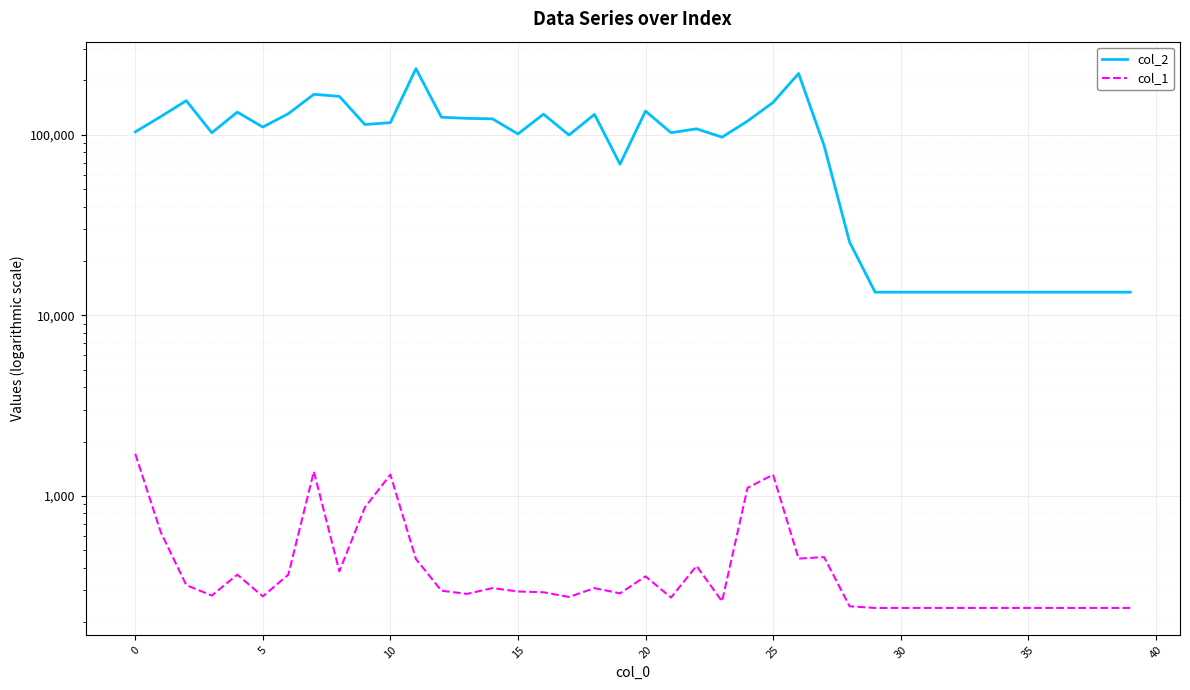

Which series has the largest total across all categories?

col_2